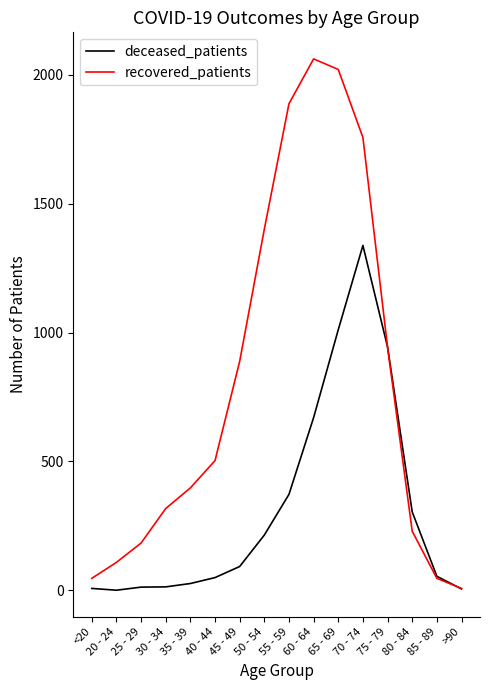

What is the difference between the highest and lowest values at 85 - 89?

8